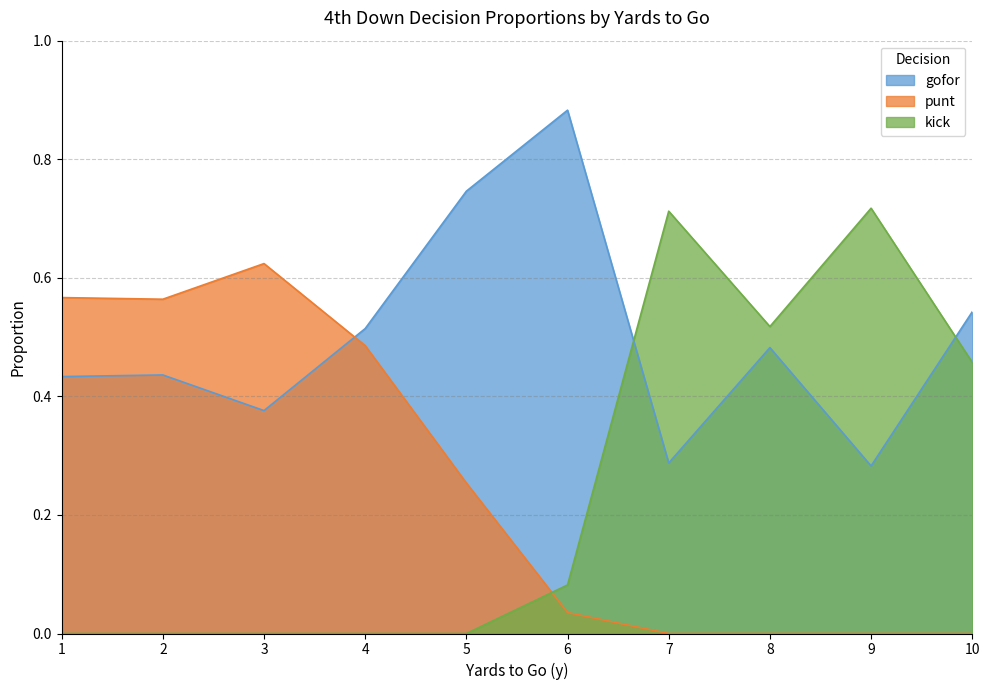

At 5, list the series in order from smallest to largest.

kick, punt, gofor